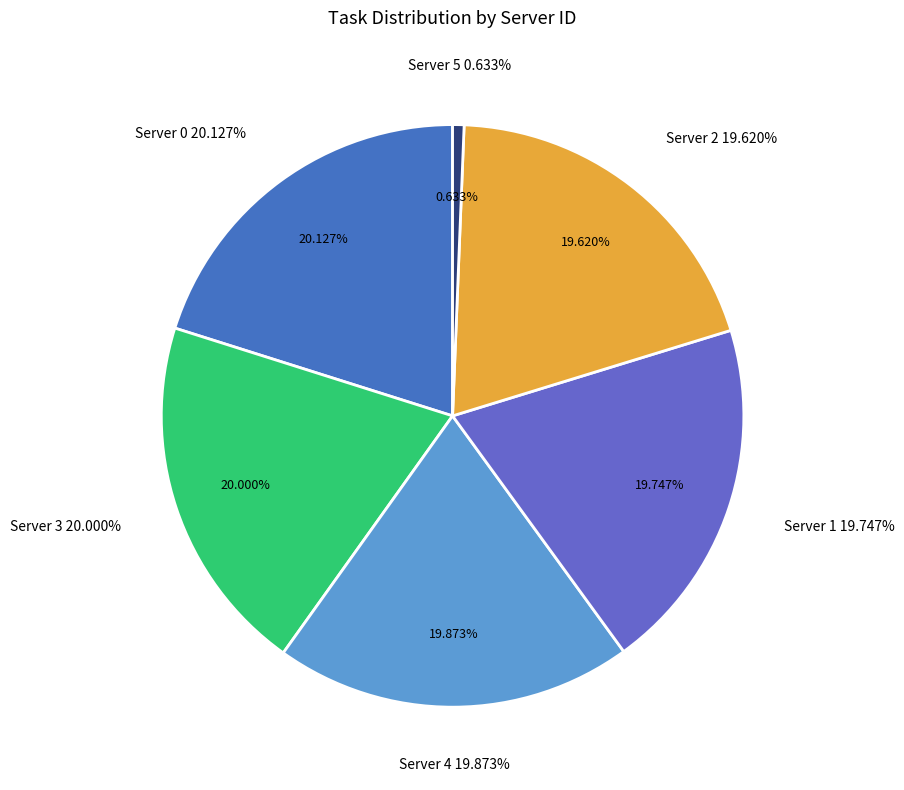

Does any single category account for the majority?

No